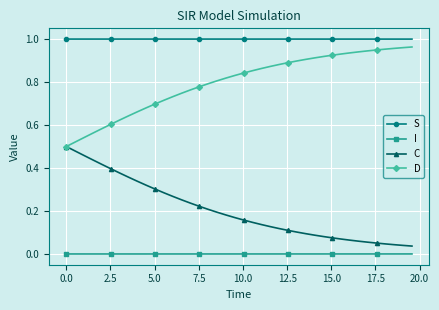

Does the chart have visible grid lines?

Yes